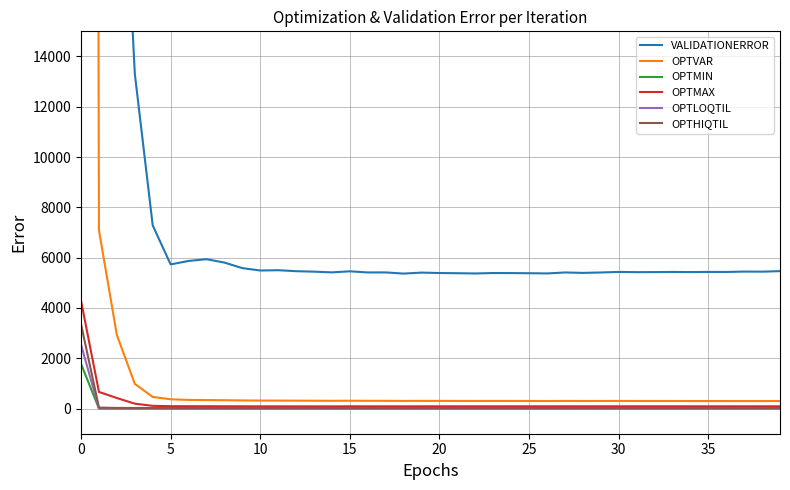

Reading left to right, transcribe all the data shown in this chart.

VALIDATIONERROR: 1358130.0	53985.4	27689.1	13318.8	7282.6	5732.4	5870.0	5939.9	5804.6	5585.1	5489.8	5501.5	5462.6	5444.3	5415.8	5457.8	5412.9	5413.6	5367.1	5406.6	5389.7	5382.0	5371.8	5389.4	5387.3	5382.3	5373.3	5411.7	5395.1	5411.5	5432.9	5424.3	5426.9	5432.3	5428.4	5433.3	5431.6	5447.5	5443.9	5465.0
OPTVAR: 319863.0	7093.7	2922.3	983.3	462.2	369.5	344.1	338.5	332.3	323.2	317.9	317.4	314.4	312.0	309.4	311.4	307.9	307.4	303.1	306.1	304.3	303.4	302.2	303.2	302.6	301.8	300.7	302.4	301.1	301.6	302.2	301.3	300.7	300.6	299.8	299.5	298.9	299.3	298.6	299.0
OPTMIN: 1777.0	0.2	0.4	0.1	0.1	0.0	0.0	0.0	0.0	0.0	0.0	0.1	0.1	0.1	0.0	0.1	0.1	0.1	0.0	0.1	0.1	0.1	0.1	0.1	0.1	0.1	0.1	0.1	0.1	0.1	0.1	0.1	0.1	0.1	0.1	0.1	0.1	0.1	0.1	0.1
OPTMAX: 4287.1	662.6	419.2	194.9	109.0	95.0	93.6	92.8	91.8	90.3	89.0	88.6	87.8	87.7	87.0	90.0	89.0	89.3	88.3	89.8	89.5	89.8	89.7	89.9	89.9	89.9	89.8	90.8	89.7	90.5	90.6	90.5	90.6	90.6	90.4	90.3	90.4	90.6	90.4	90.7
OPTLOQTIL: 2544.8	9.6	8.0	6.3	6.5	5.6	5.0	5.1	5.1	4.9	4.9	5.2	5.3	5.1	5.2	5.1	5.1	5.2	5.1	5.1	5.0	4.9	4.9	5.1	5.3	5.3	5.4	5.3	5.3	5.2	5.2	5.2	5.2	5.2	5.2	5.2	5.2	5.2	5.2	5.3
OPTHIQTIL: 3360.5	40.0	26.3	23.6	23.3	22.5	22.5	22.3	22.0	22.5	23.0	23.0	23.1	23.0	22.6	22.7	22.9	22.7	22.3	22.5	22.4	22.5	22.7	22.4	22.6	22.8	22.9	22.7	22.5	22.6	22.5	22.6	22.6	22.6	22.6	22.5	22.5	22.5	22.5	22.5